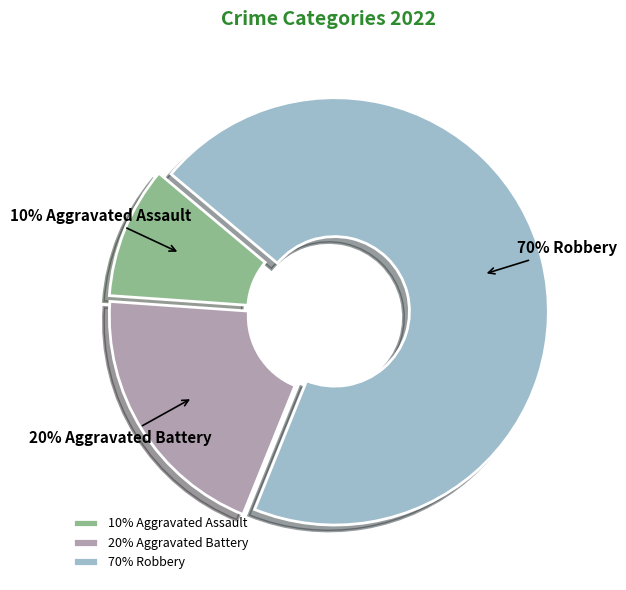

To the nearest percent, what is the average slice percentage?

33%